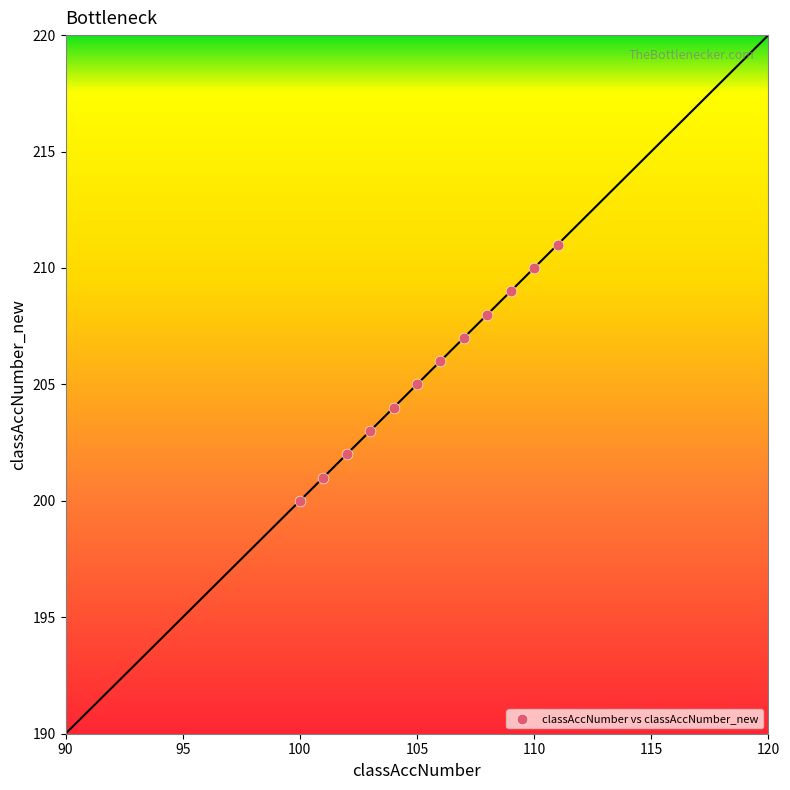

What is the range of Y values (max minus min)?

11